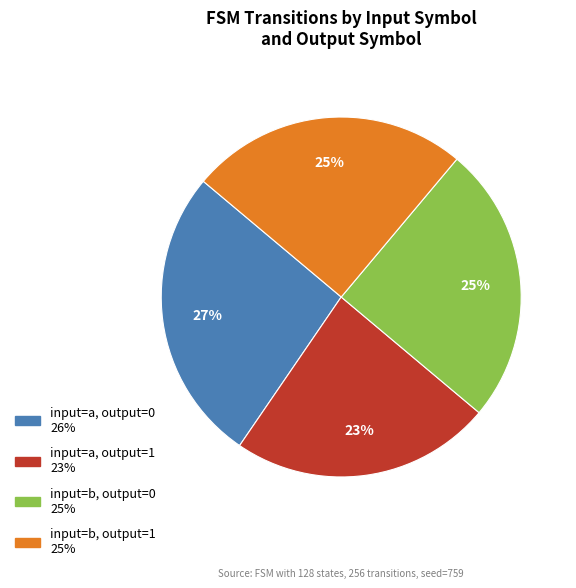

To the nearest percent, what is the average slice percentage?

25%